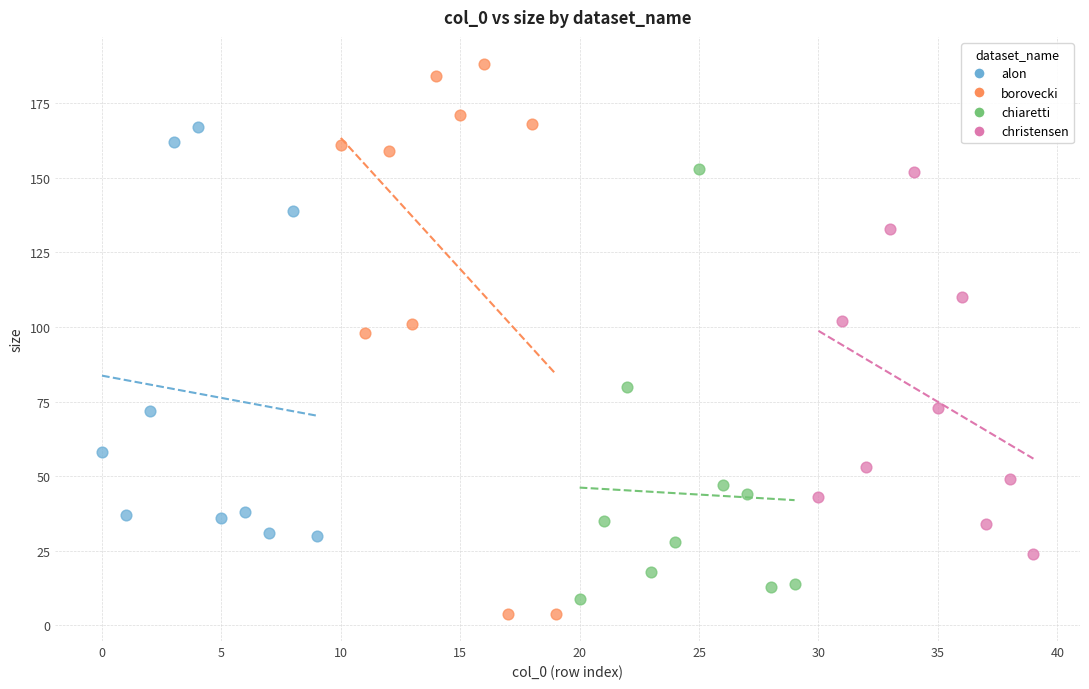

What are all the series names shown in the legend?

alon, borovecki, chiaretti, christensen